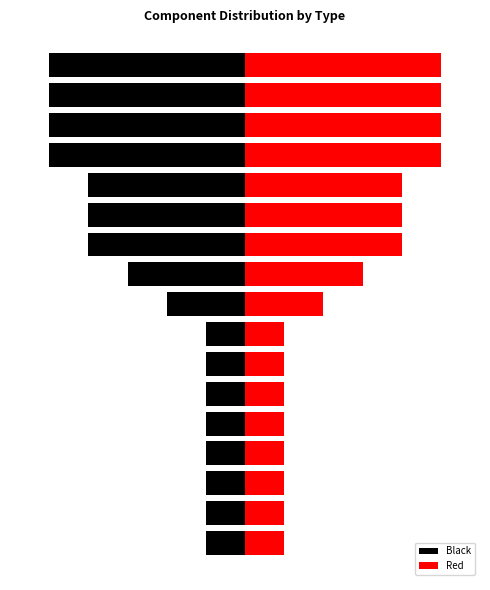

What is the average value of the Red series?

3